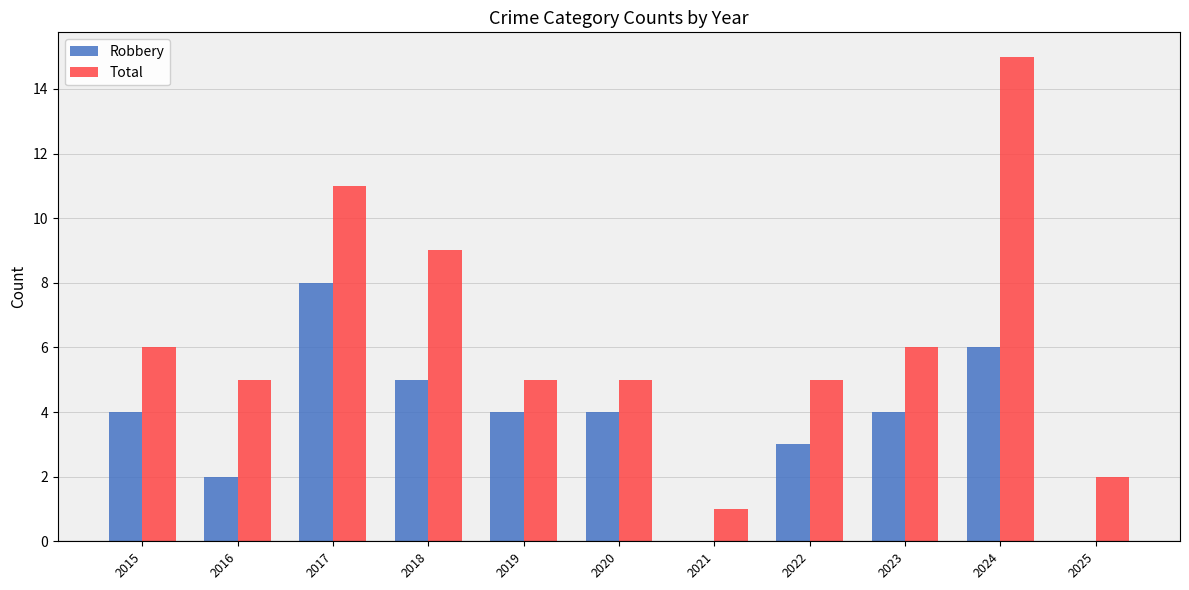

Which series has the largest total across all categories?

Total